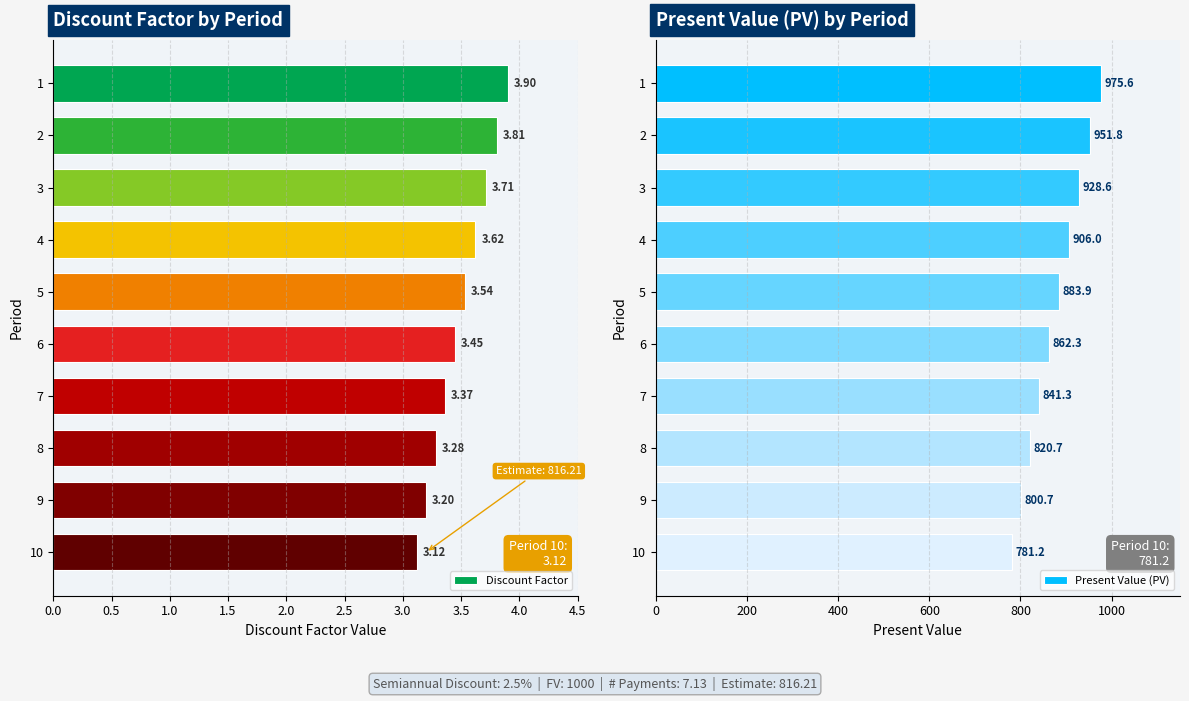

What is the highest value of the Discount Factor series?

3.9